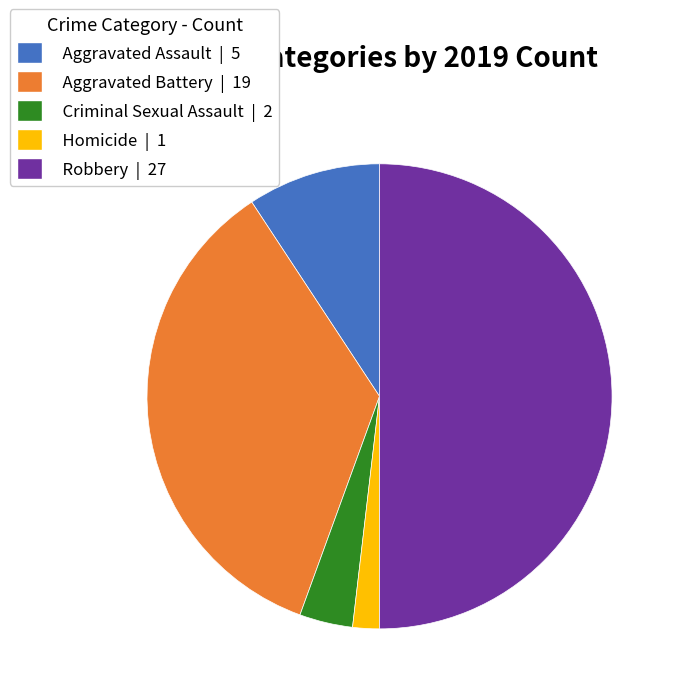

Is it true that Robbery | 27 is 50% of the pie?

True